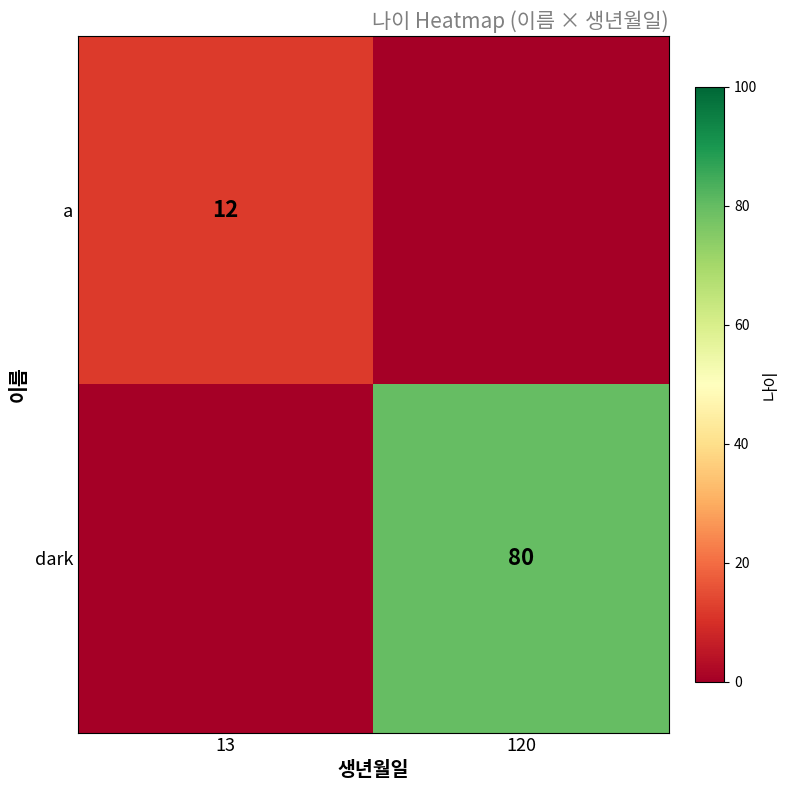

The value of a at 13 is 19. True or false?

False